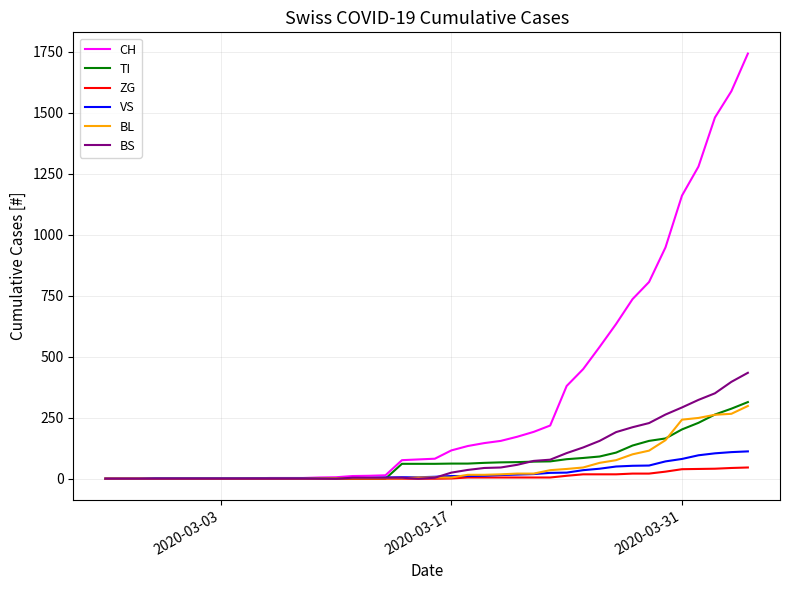

How many lines are shown in the chart?

6